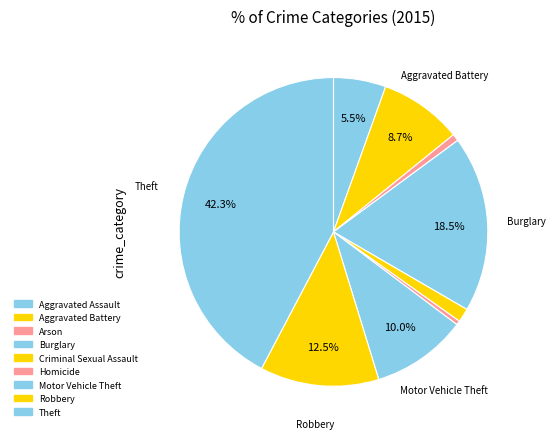

How many slices are in this pie chart?

9